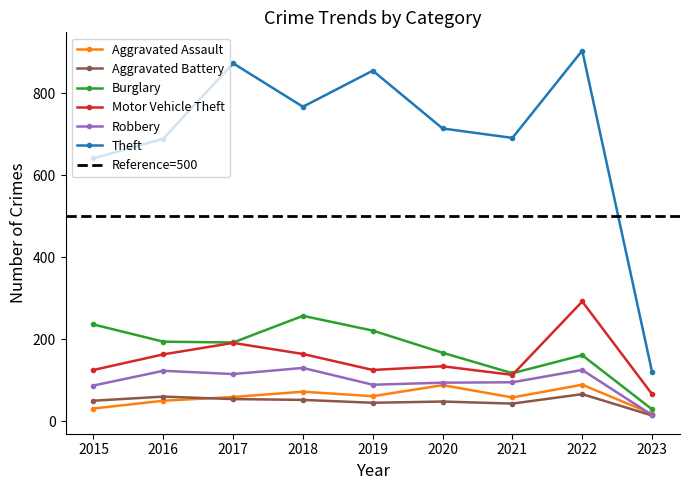

List the labels in order of Theft value, smallest first.

2023, 2015, 2016, 2021, 2020, 2018, 2019, 2017, 2022